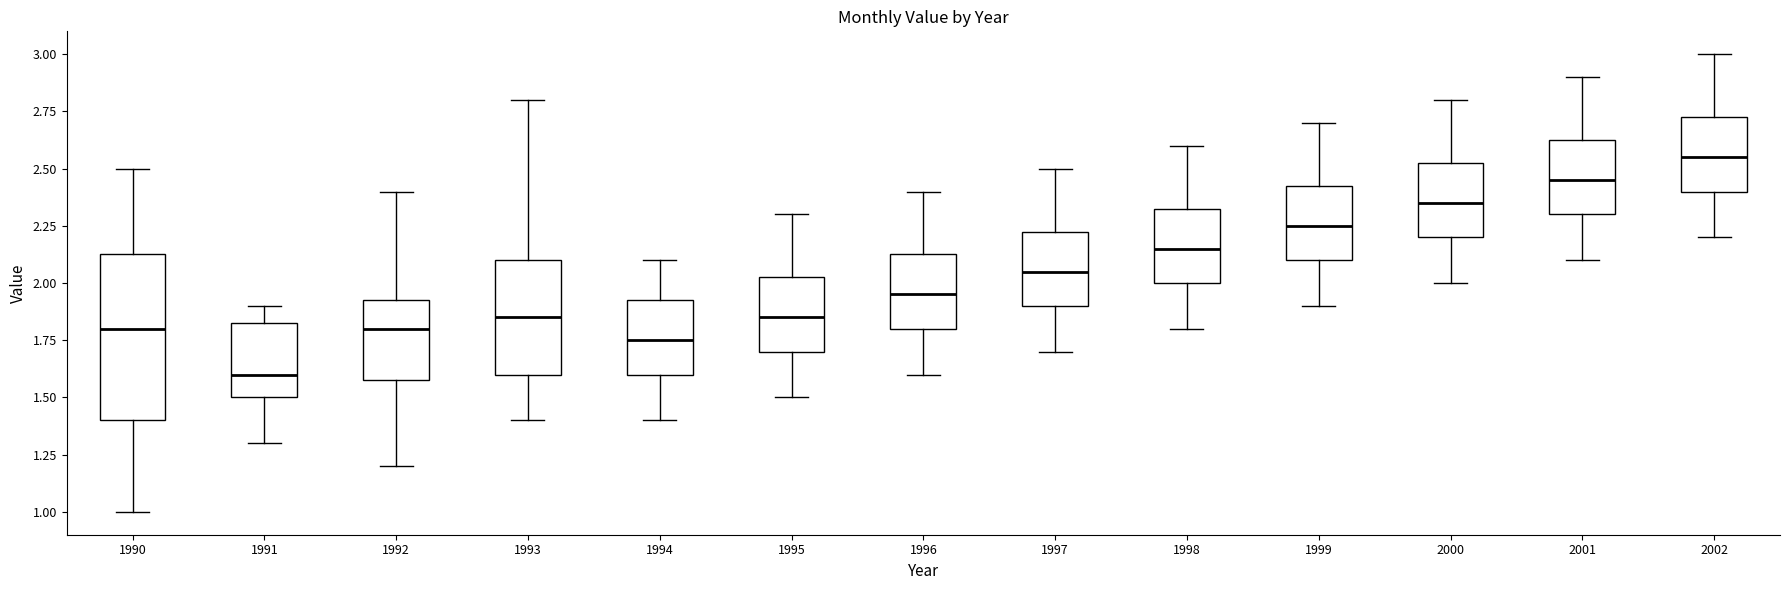

Reading left to right, read every box against the y-axis: the position of its median line, the range the box covers, and the ends of its whiskers. The values are not printed on the chart, so give them approximately, as read against the axis.

1990: median 1.80, box 1.40 to 2.15, whiskers 1.00 to 2.50
1991: median 1.60, box 1.50 to 1.85, whiskers 1.30 to 1.90
1992: median 1.80, box 1.60 to 1.95, whiskers 1.20 to 2.40
1993: median 1.85, box 1.60 to 2.10, whiskers 1.40 to 2.80
1994: median 1.75, box 1.60 to 1.95, whiskers 1.40 to 2.10
1995: median 1.85, box 1.70 to 2.05, whiskers 1.50 to 2.30
1996: median 1.95, box 1.80 to 2.15, whiskers 1.60 to 2.40
1997: median 2.05, box 1.90 to 2.25, whiskers 1.70 to 2.50
1998: median 2.15, box 2.00 to 2.35, whiskers 1.80 to 2.60
1999: median 2.25, box 2.10 to 2.45, whiskers 1.90 to 2.70
2000: median 2.35, box 2.20 to 2.55, whiskers 2.00 to 2.80
2001: median 2.45, box 2.30 to 2.65, whiskers 2.10 to 2.90
2002: median 2.55, box 2.40 to 2.75, whiskers 2.20 to 3.00